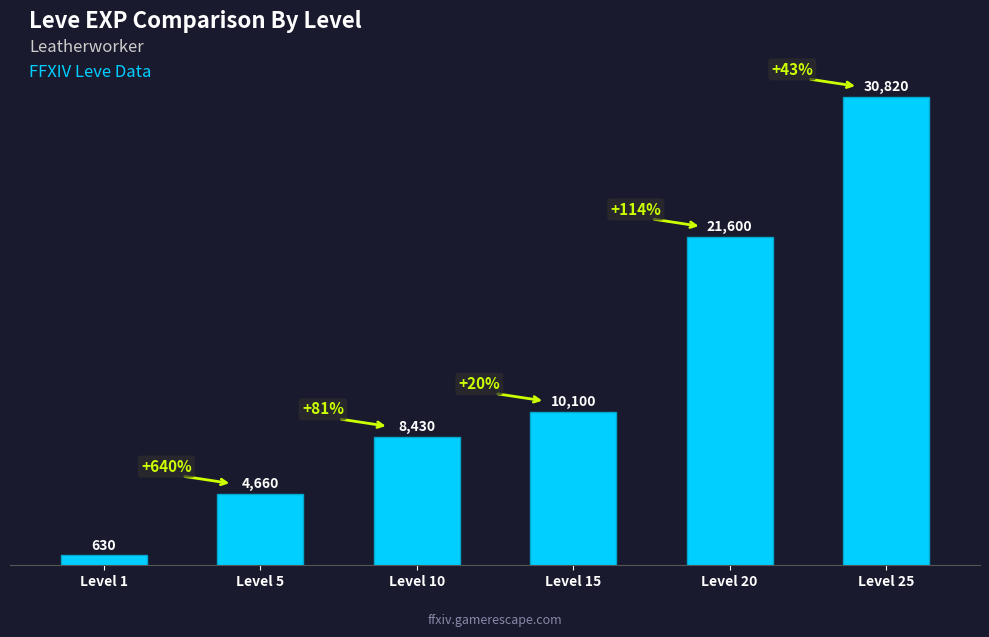

How many values are between 4660 and 21600?

4